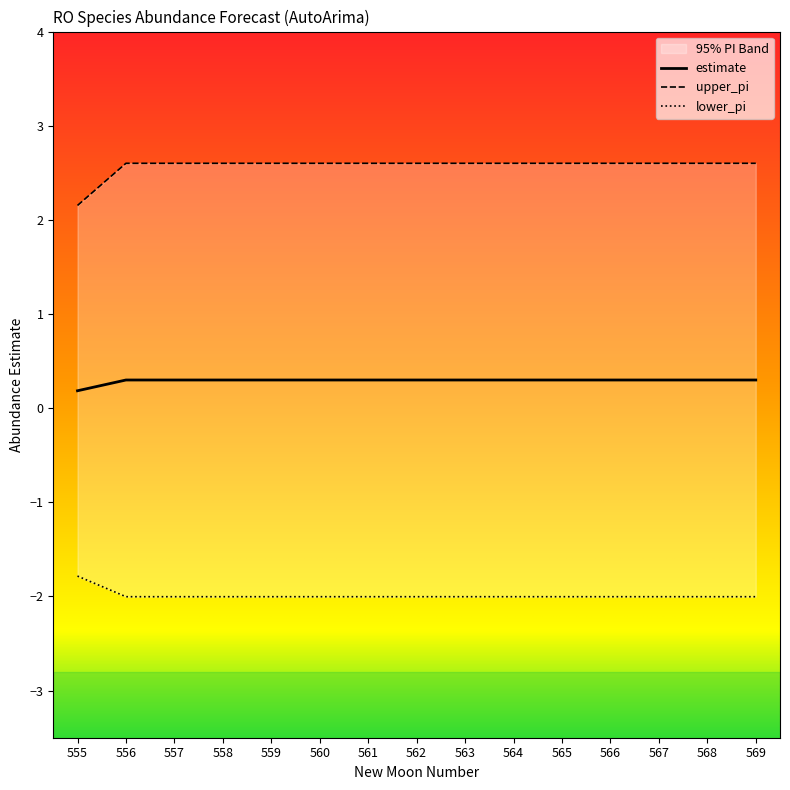

Reading left to right, transcribe all the data shown in this chart.

estimate: 555=0.2	556=0.3	557=0.3	558=0.3	559=0.3	560=0.3	561=0.3	562=0.3	563=0.3	564=0.3	565=0.3	566=0.3	567=0.3	568=0.3	569=0.3
upper_pi: 555=2.2	556=2.6	557=2.6	558=2.6	559=2.6	560=2.6	561=2.6	562=2.6	563=2.6	564=2.6	565=2.6	566=2.6	567=2.6	568=2.6	569=2.6
lower_pi: 555=-1.8	556=-2.0	557=-2.0	558=-2.0	559=-2.0	560=-2.0	561=-2.0	562=-2.0	563=-2.0	564=-2.0	565=-2.0	566=-2.0	567=-2.0	568=-2.0	569=-2.0